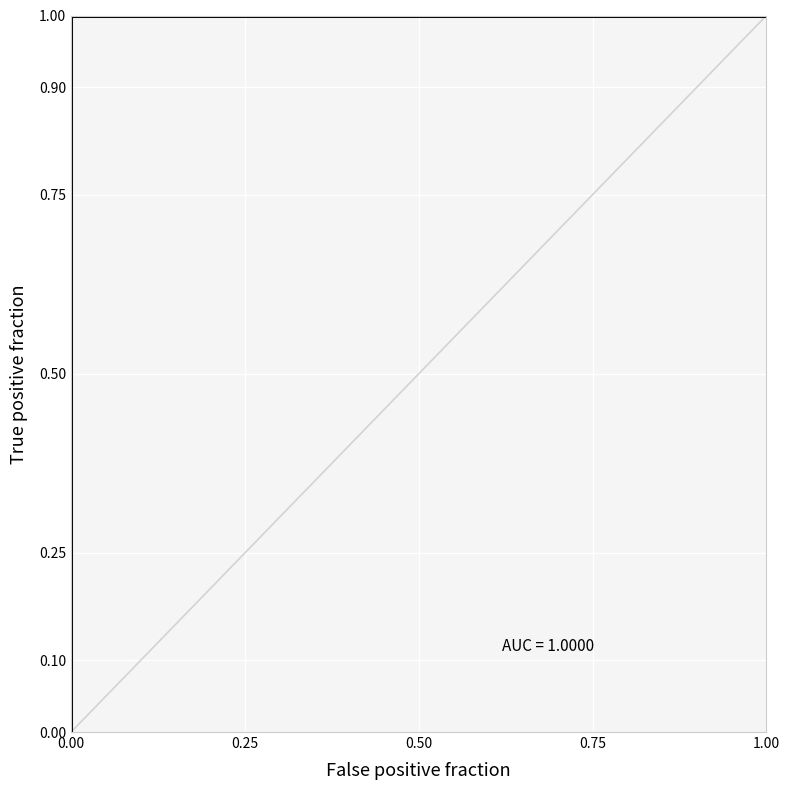

True or false: the data has more than 2 interior local peaks.

False